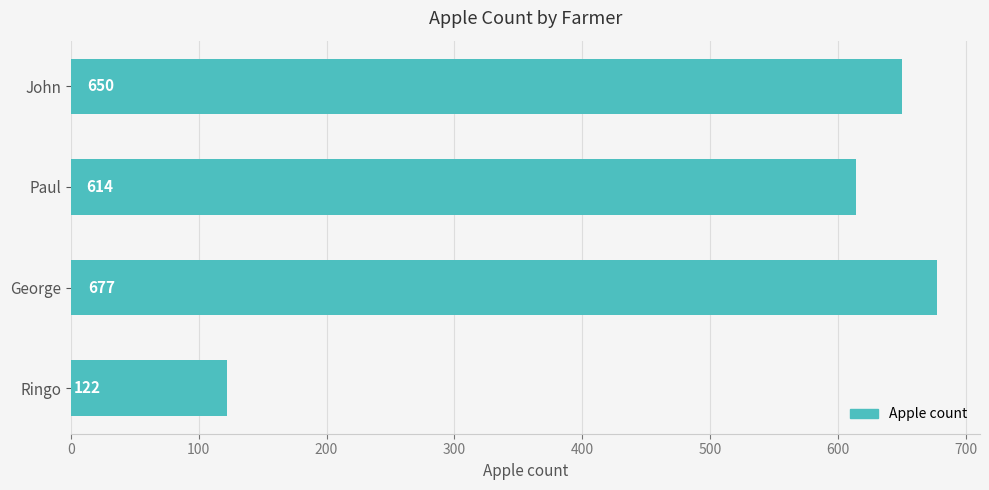

What is the change in value from John to Paul?

-36